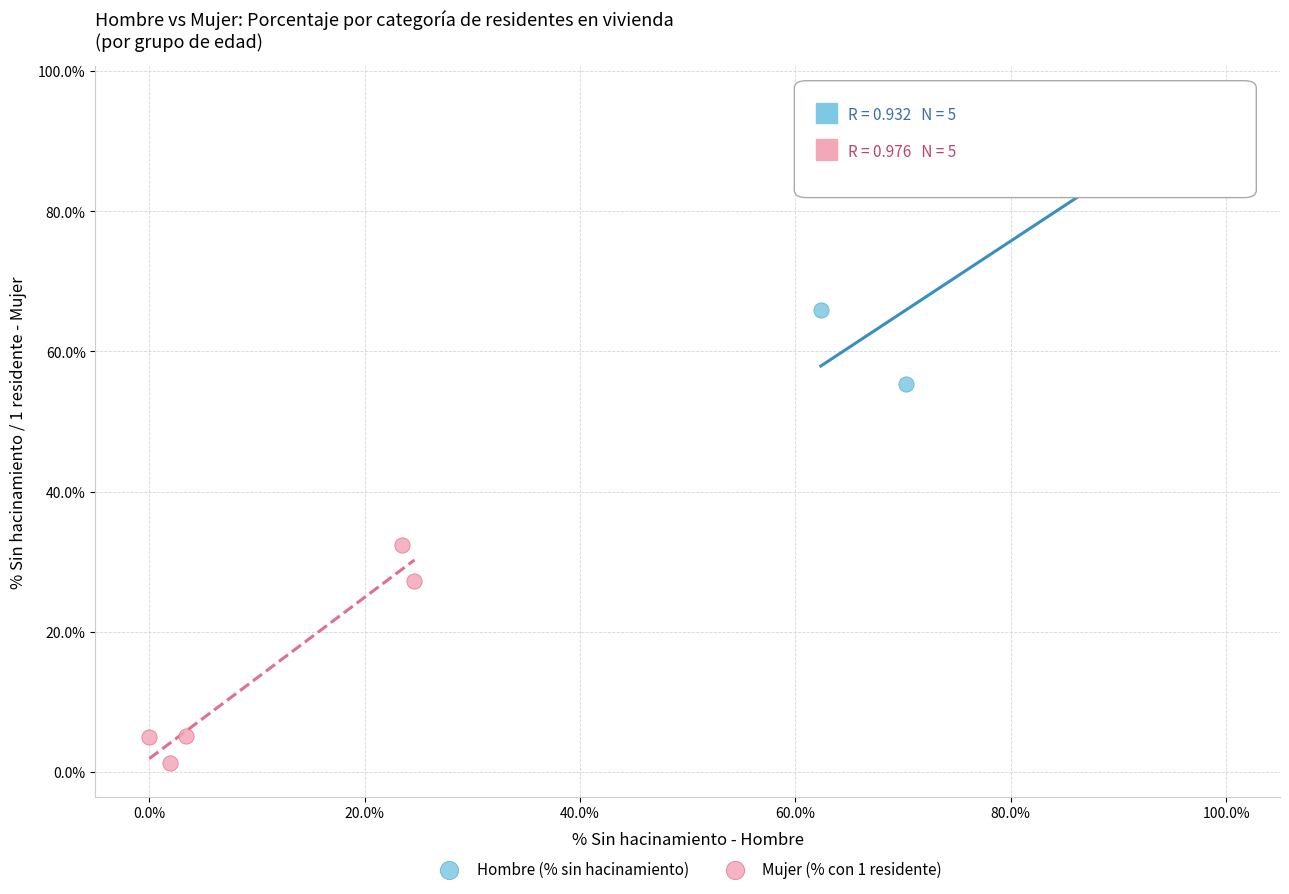

Which series has the widest spread of Y values?

Hombre (% sin hacinamiento)